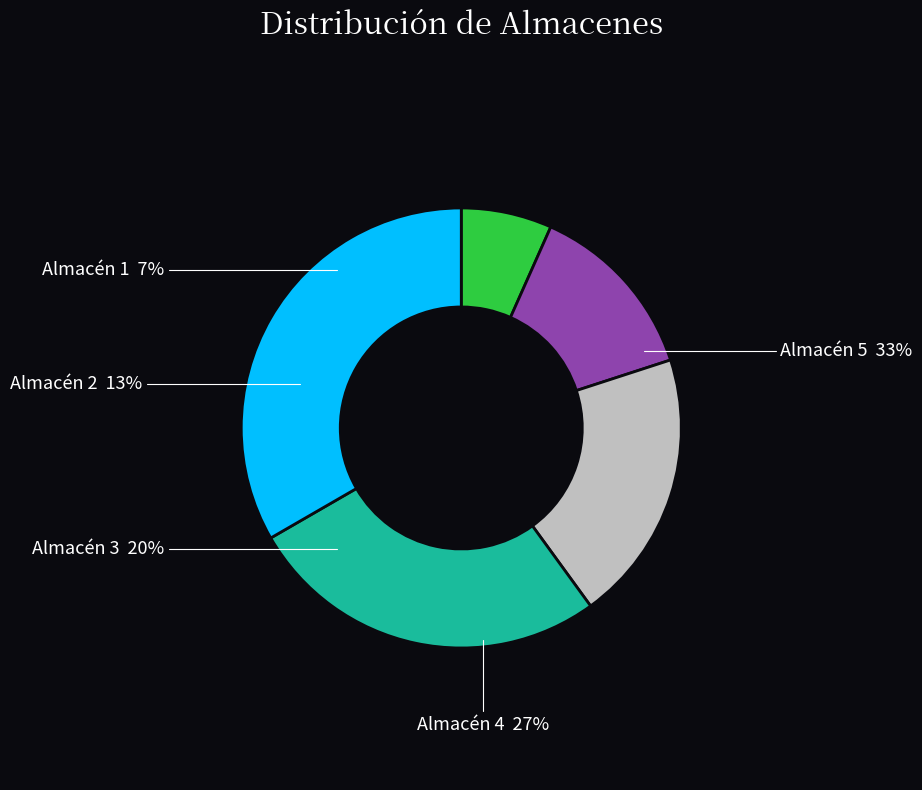

What is the total percentage of Almacén 5 and Almacén 3?

53.3%